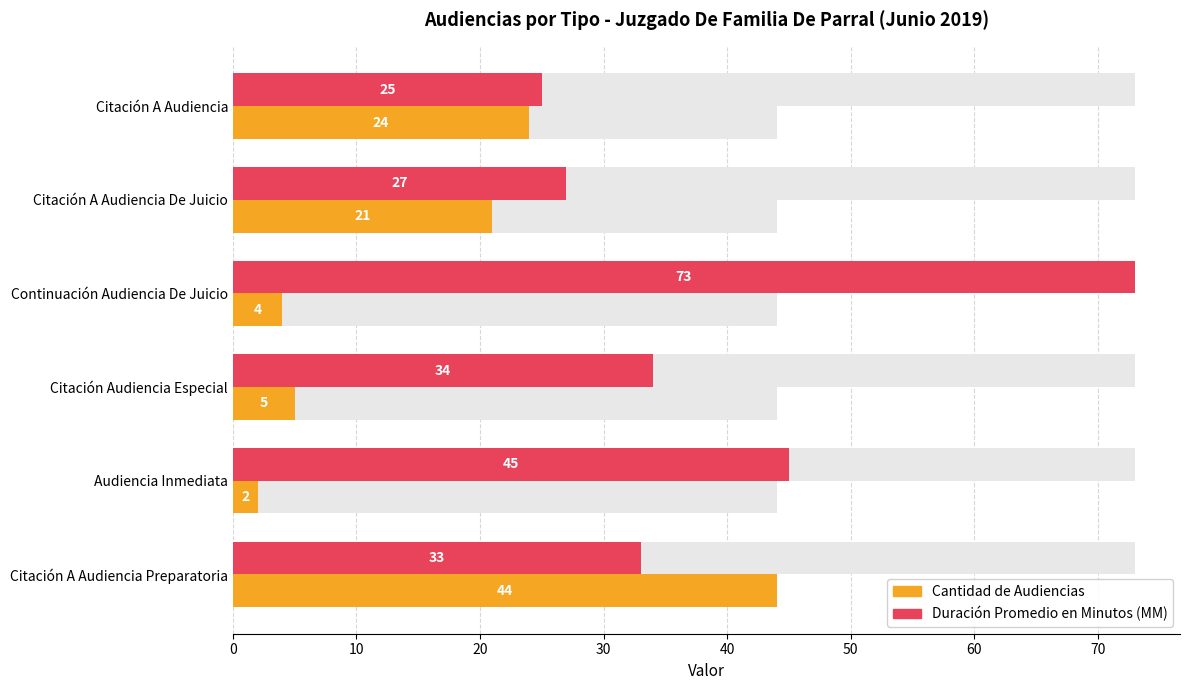

Reading left to right, list all the values displayed in this chart.

Cantidad de Audiencias: 24	21	4	5	2	44
Duración Promedio en Minutos (MM): 25	27	73	34	45	33